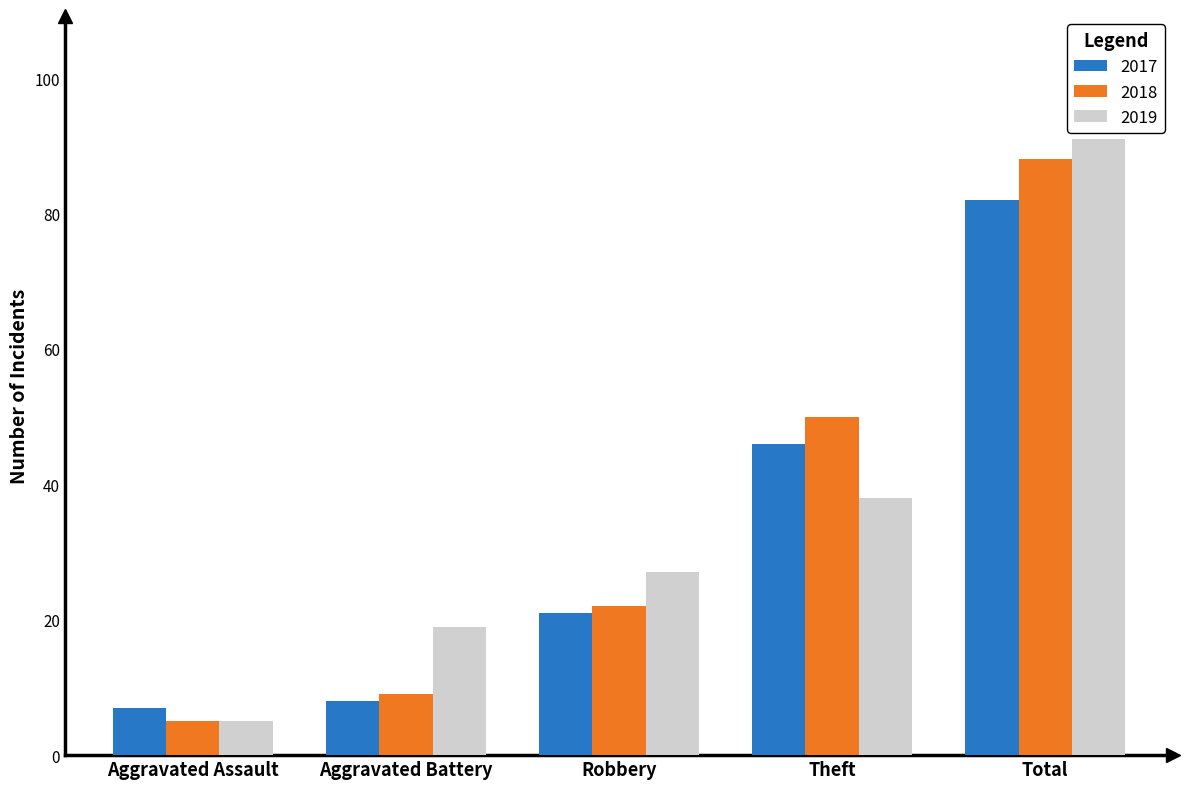

What is the difference between the maximum and minimum values in the 2017 series?

75